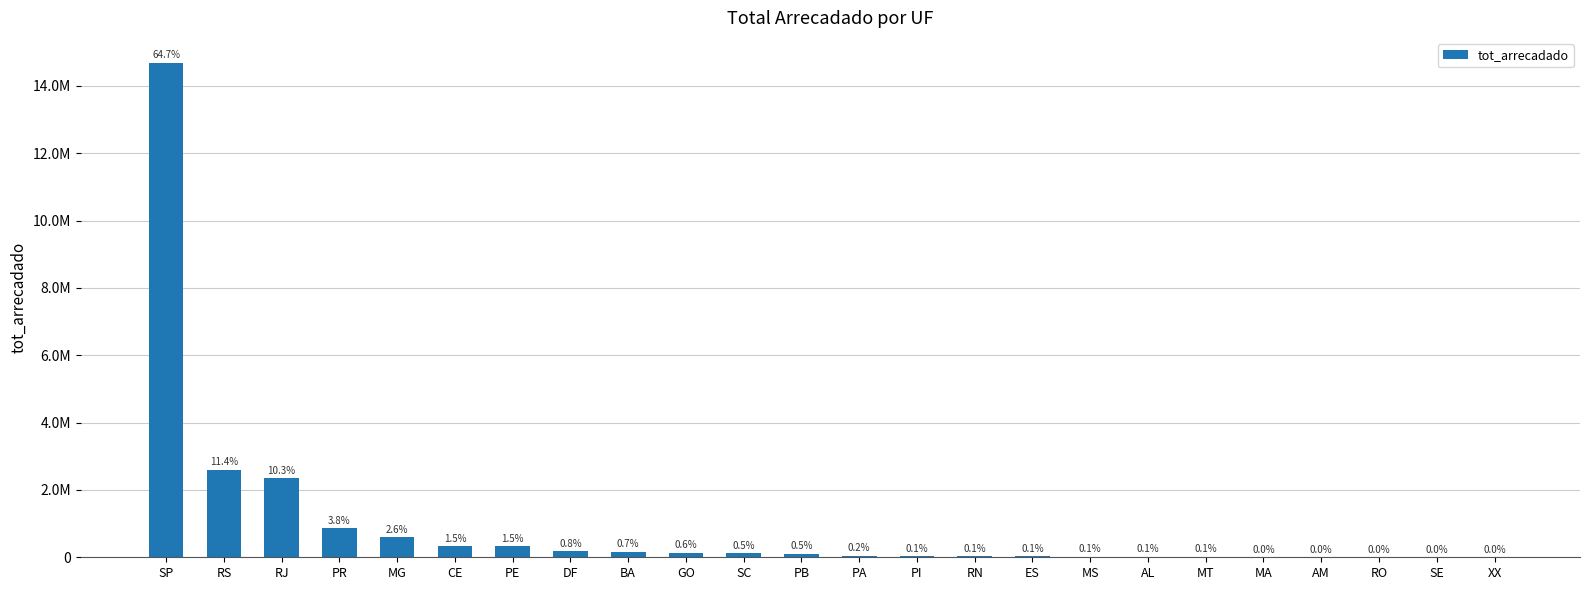

What is the label of the 23rd bar from the left?

SE